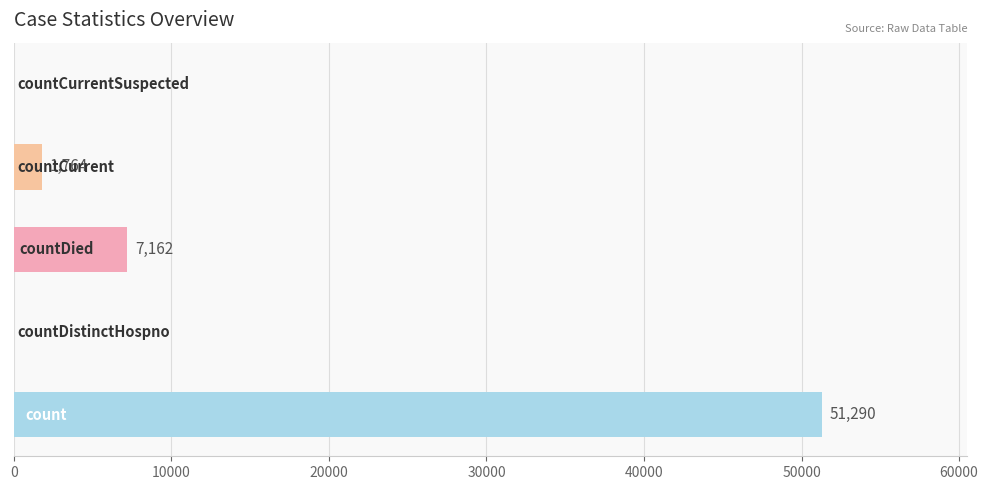

How many values are above zero?

3